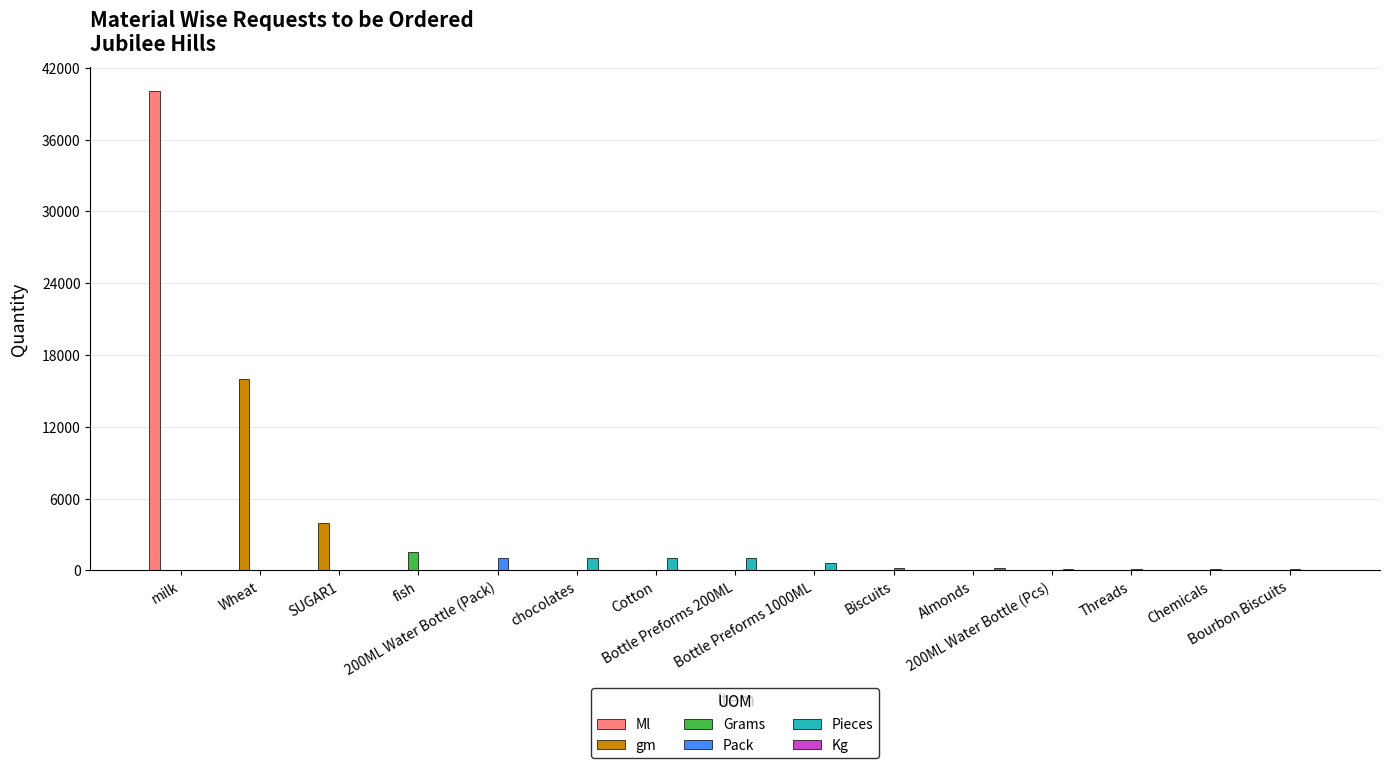

Count the number of categories in the chart.

15